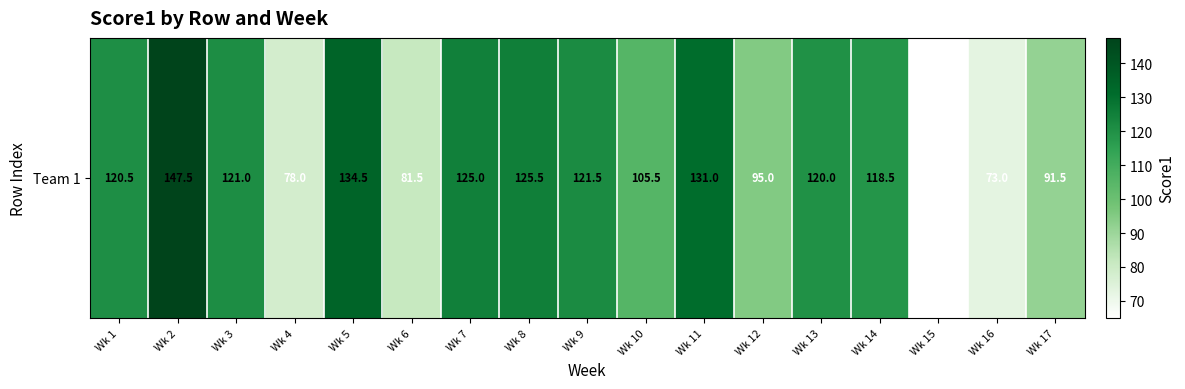

How many series are shown in this chart?

1